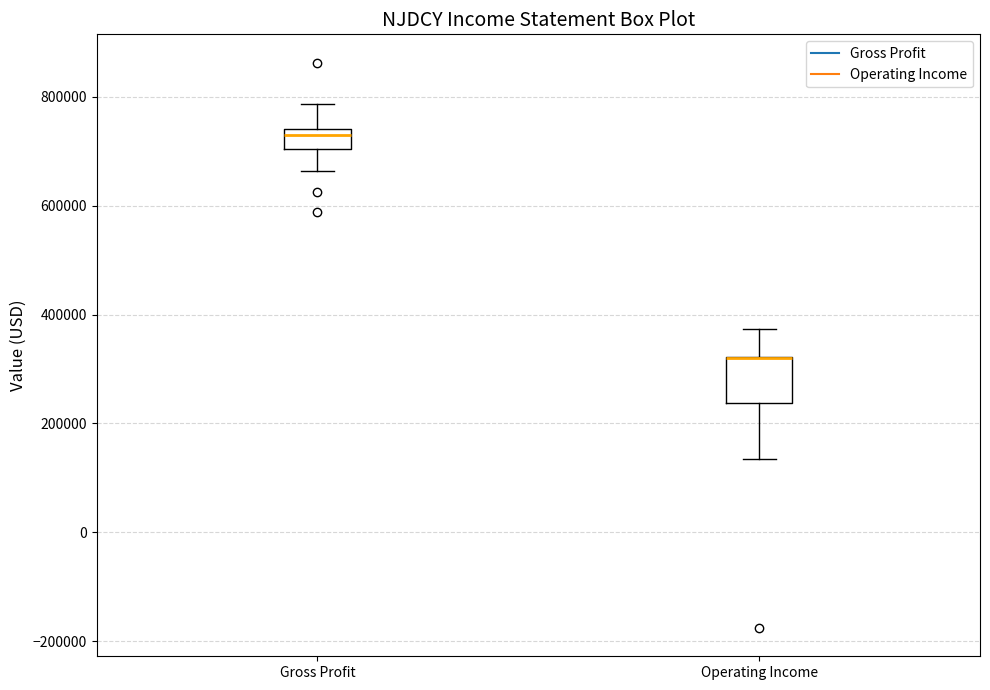

Where does the upper whisker of the box for Operating Income end on the y-axis? The values are not printed on the chart, so give them approximately, as read against the axis.

380000